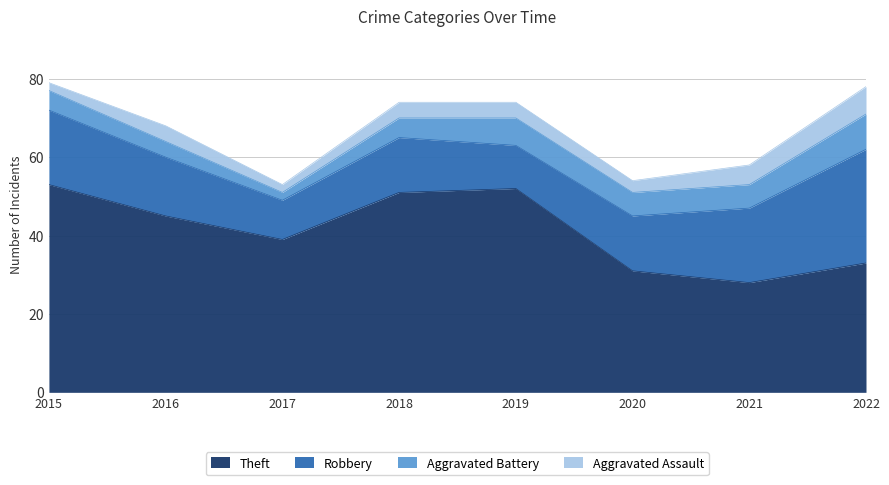

What is the minimum value for Aggravated Assault?

2